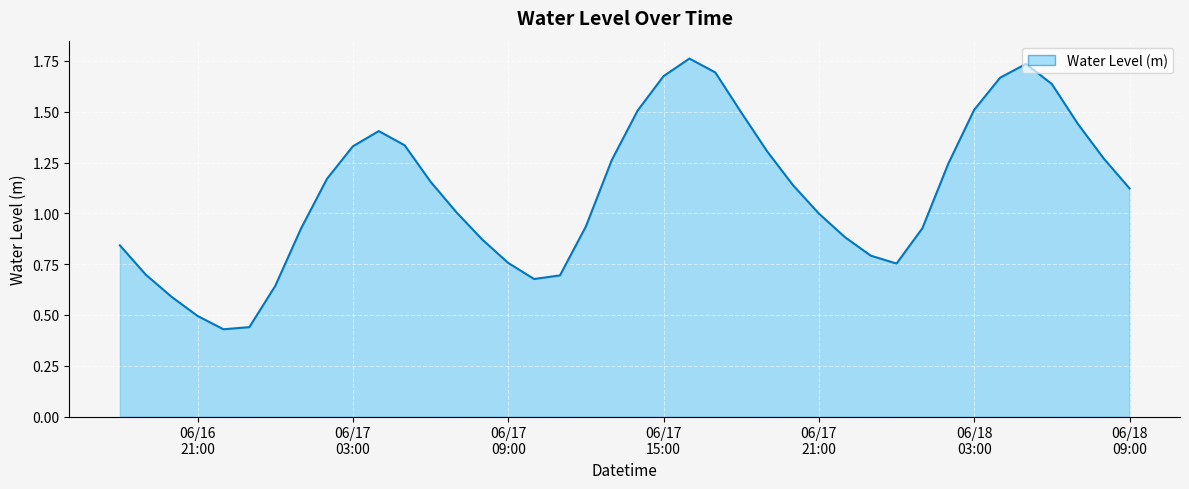

Rank the categories by value from lowest to highest.

2025-06-16 22:00:00, 2025-06-16 23:00:00, 2025-06-16 21:00:00, 2025-06-16 20:00:00, 2025-06-17 00:00:00, 2025-06-17 10:00:00, 2025-06-17 11:00:00, 2025-06-16 19:00:00, 2025-06-18 00:00:00, 2025-06-17 09:00:00, 2025-06-17 23:00:00, 2025-06-16 18:00:00, 2025-06-17 08:00:00, 2025-06-17 22:00:00, 2025-06-17 01:00:00, 2025-06-18 01:00:00, 2025-06-17 12:00:00, 2025-06-17 21:00:00, 2025-06-17 07:00:00, 2025-06-18 09:00:00, 2025-06-17 20:00:00, 2025-06-17 06:00:00, 2025-06-17 02:00:00, 2025-06-18 02:00:00, 2025-06-17 13:00:00, 2025-06-18 08:00:00, 2025-06-17 19:00:00, 2025-06-17 03:00:00, 2025-06-17 05:00:00, 2025-06-17 04:00:00, 2025-06-18 07:00:00, 2025-06-17 18:00:00, 2025-06-17 14:00:00, 2025-06-18 03:00:00, 2025-06-18 06:00:00, 2025-06-18 04:00:00, 2025-06-17 15:00:00, 2025-06-17 17:00:00, 2025-06-18 05:00:00, 2025-06-17 16:00:00